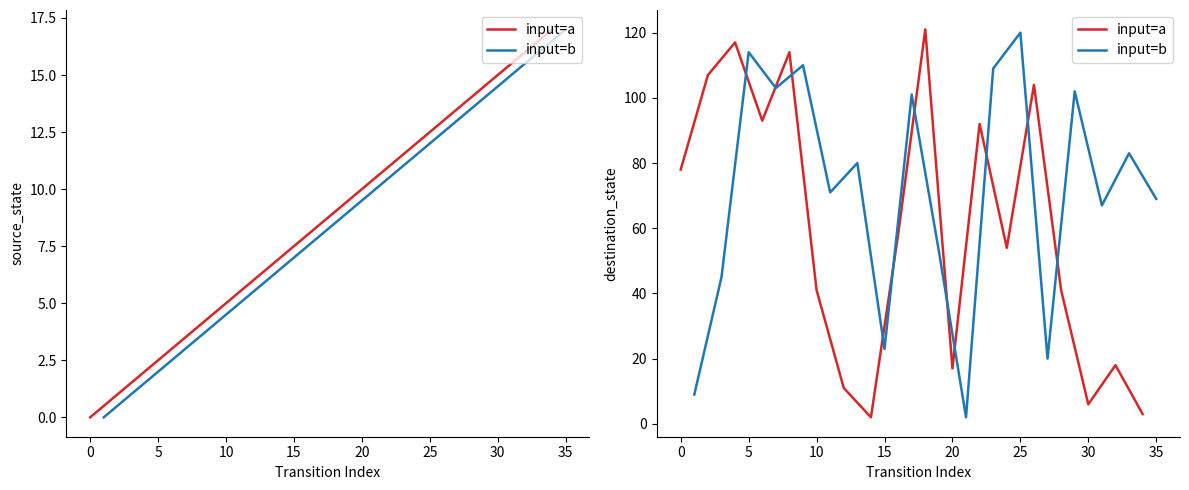

What is the label of the 8th point from the right?

10